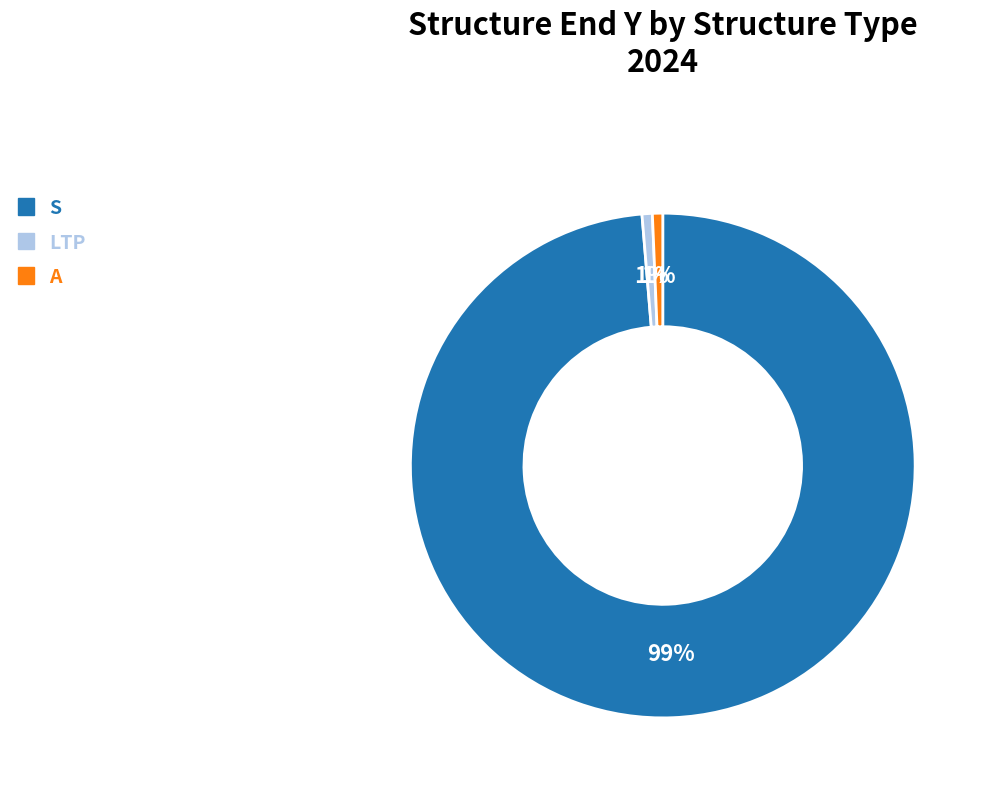

What percentage is the LTP slice, to the nearest percent?

1%